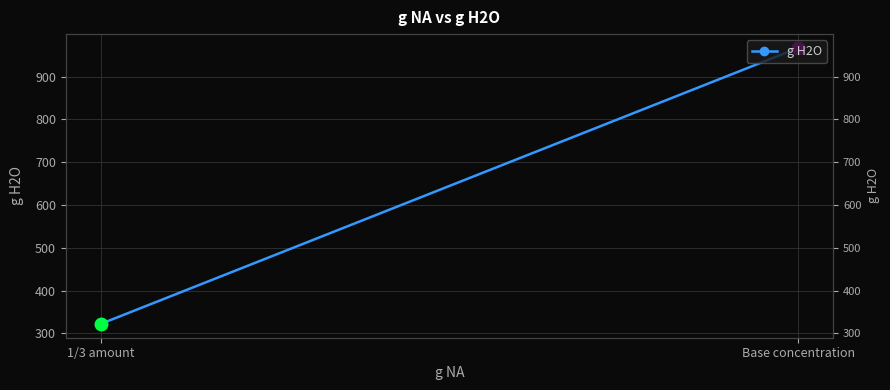

The chart shows a value of 322.3 at 1/3 amount. True or false?

True